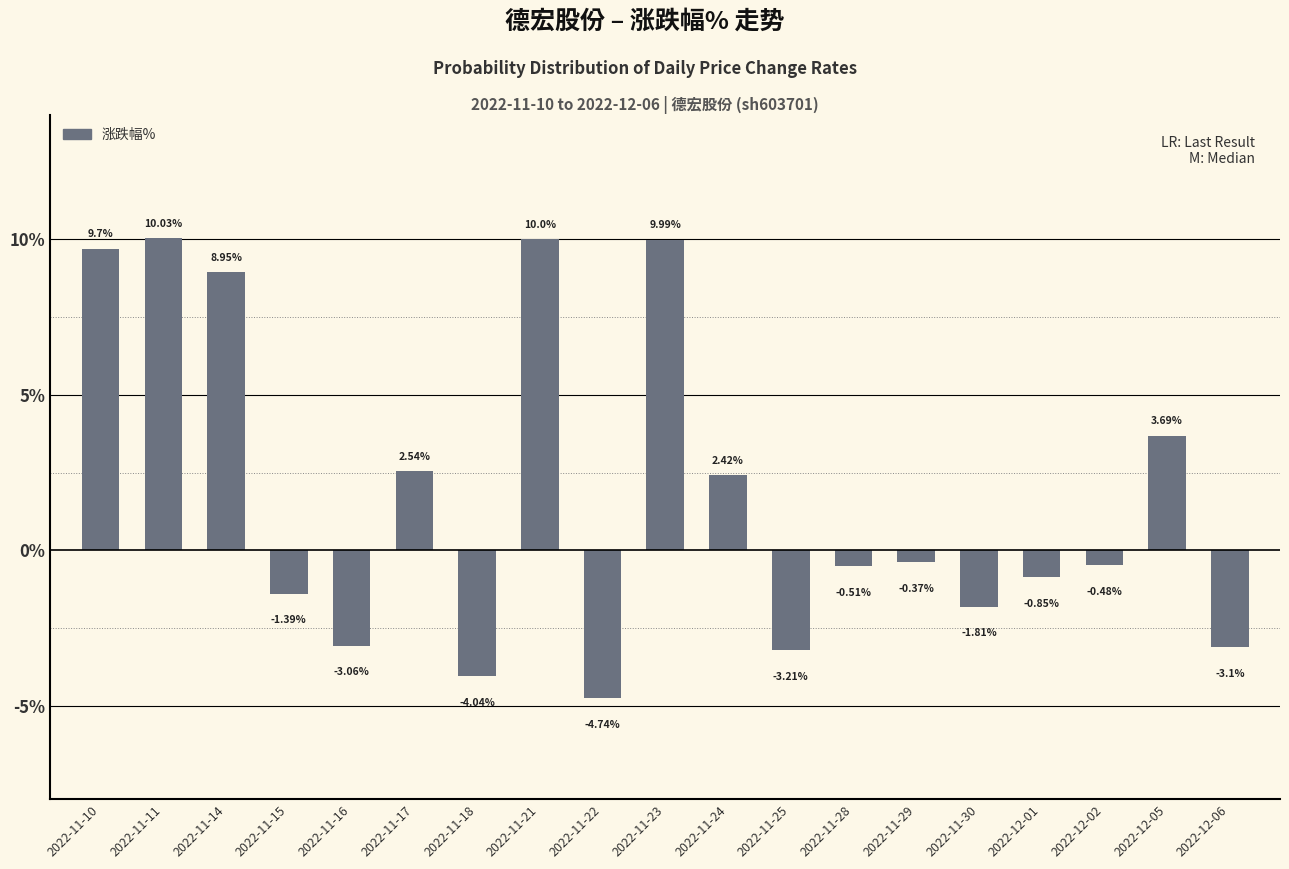

What is the label of the 15th bar from the left?

2022-11-30